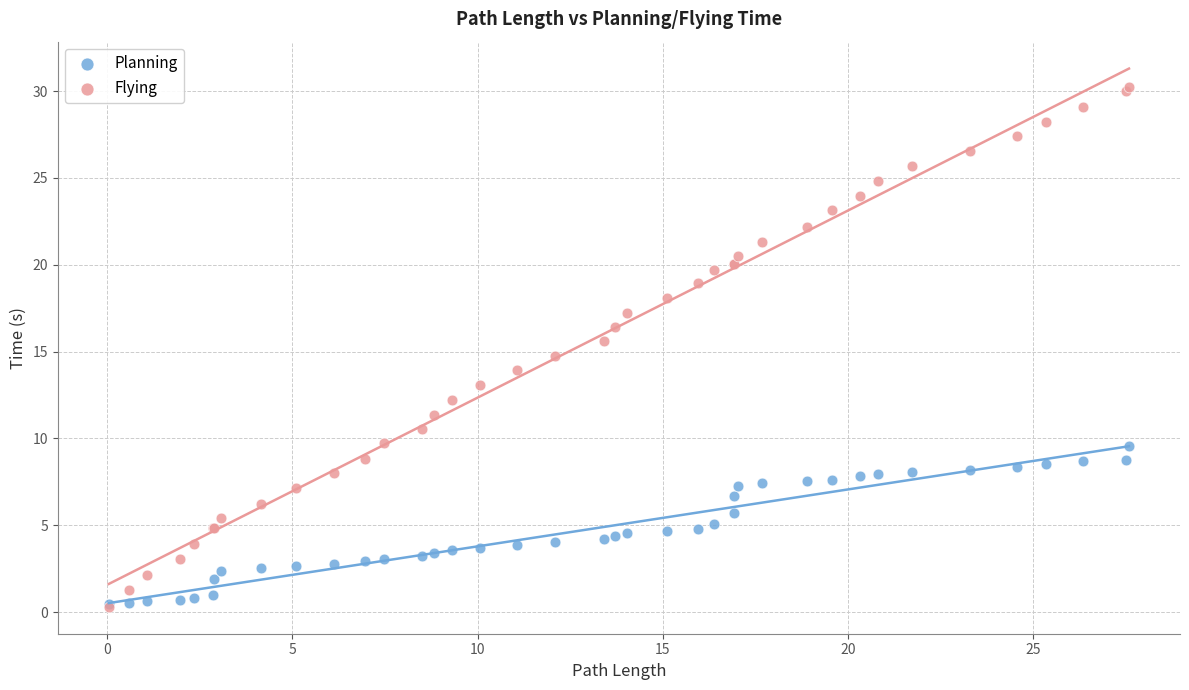

What are all the series names shown in the legend?

Planning, Flying